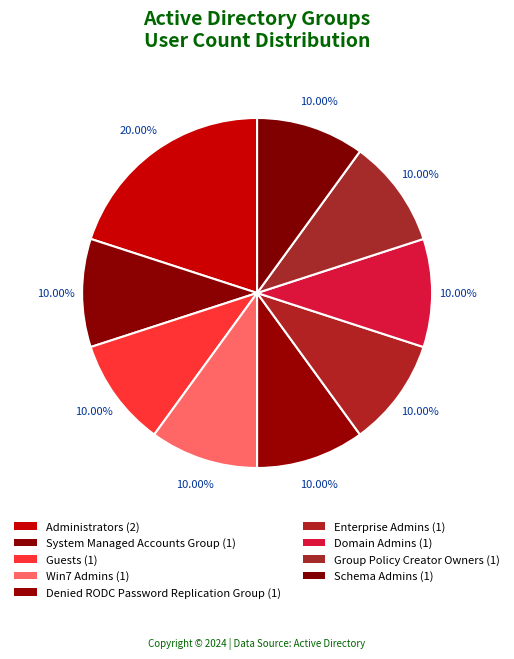

What is the ratio of the value at Domain Admins to the value at Administrators?

0.5